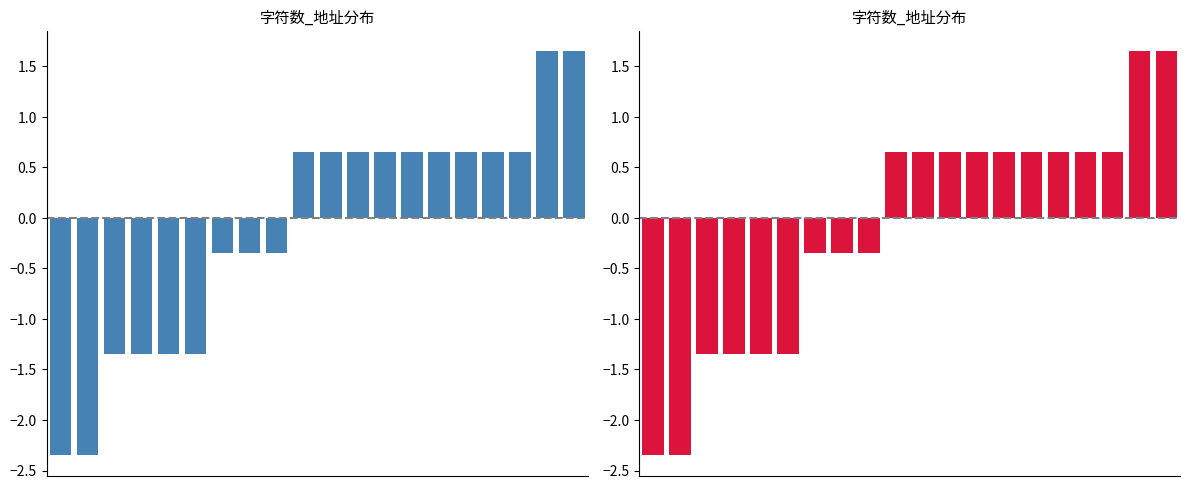

Is it true that the value at 11 is 0.7?

True